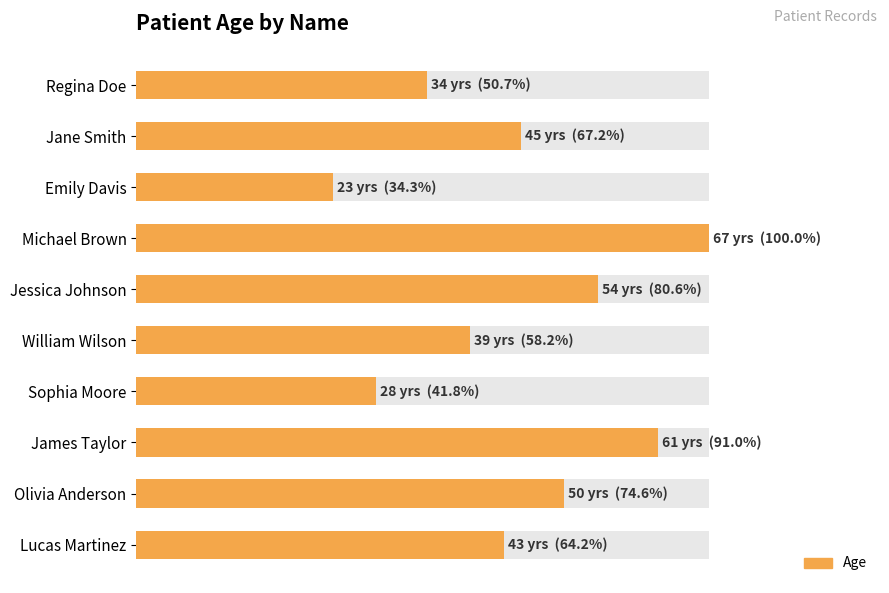

What value does the data have at Emily Davis, to the nearest 10?

20